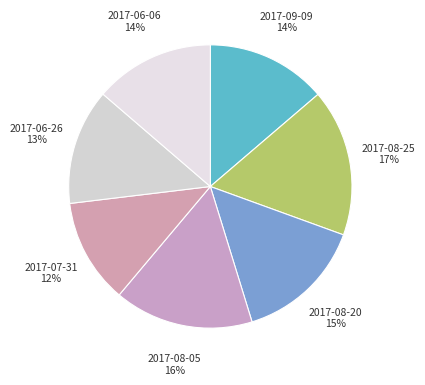

True or false: 2017-08-25 accounts for 17% of the total.

True